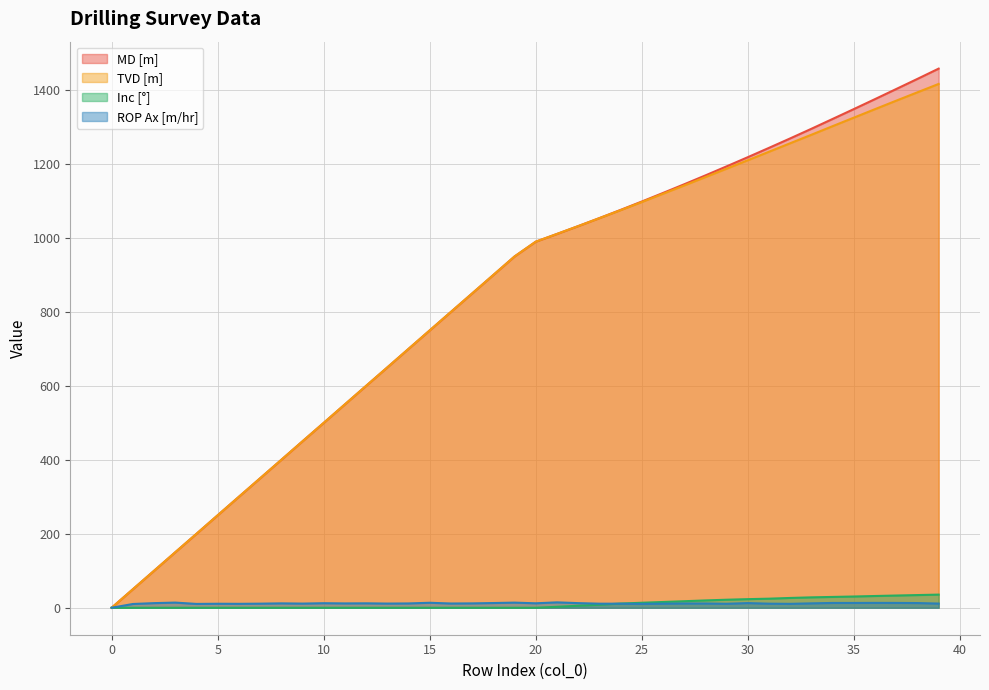

Reading left to right, what are all the values shown in this chart?

MD [m]: 0.0	50.0	100.0	150.1	199.9	250.0	300.1	350.0	400.0	450.1	499.9	550.0	600.0	649.9	700.0	750.1	800.0	849.9	899.9	950.0	990.0	1010.9	1032.1	1053.8	1075.9	1098.5	1121.7	1145.2	1169.2	1193.6	1218.5	1243.7	1269.3	1295.3	1321.9	1348.5	1375.5	1402.8	1430.2	1457.9
TVD [m]: 0.0	50.0	100.0	150.1	199.9	250.0	300.1	350.0	400.0	450.1	499.9	550.0	600.0	649.9	700.0	750.1	800.0	849.9	899.9	950.0	990.0	1010.9	1032.0	1053.5	1075.2	1097.2	1119.6	1142.0	1164.6	1187.4	1210.2	1233.2	1256.2	1279.1	1302.4	1325.4	1348.4	1371.3	1393.9	1416.6
Inc [°]: 0.0	0.0	0.0	0.0	0.0	0.0	0.0	0.0	0.0	0.0	0.0	0.0	0.0	0.0	0.0	0.0	0.0	0.0	0.0	0.0	0.0	2.6	5.5	8.2	11.4	13.6	15.6	17.7	19.9	21.7	23.3	24.6	26.5	28.1	29.3	30.4	31.8	33.1	34.3	35.6
ROP Ax [m/hr]: 0.0	10.2	12.5	14.0	10.4	10.8	10.6	11.1	11.9	11.3	12.3	11.8	12.0	11.3	11.7	13.5	11.5	11.9	12.8	13.9	12.1	14.6	12.5	11.0	11.0	10.5	11.1	11.6	11.6	10.8	12.6	11.1	10.6	11.9	13.0	13.0	13.2	13.1	12.7	11.3